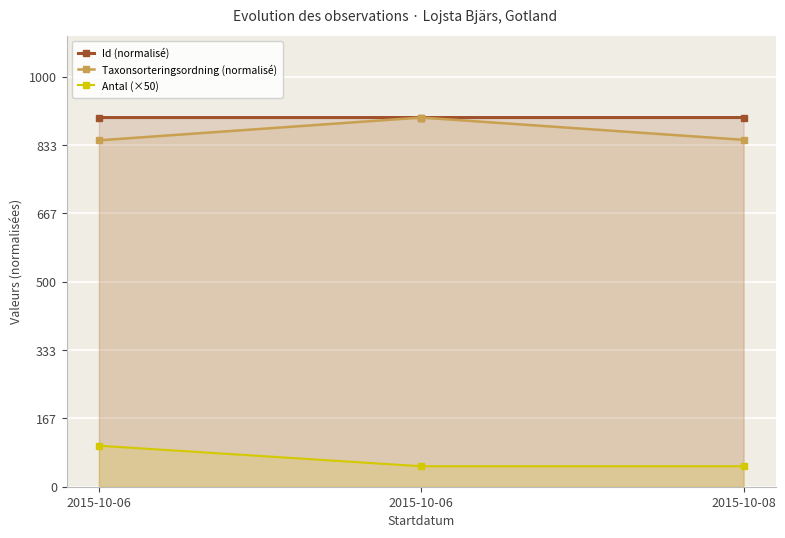

Is it true that Taxonsorteringsordning (normalisé) equals 1478.4 at 2015-10-06?

False